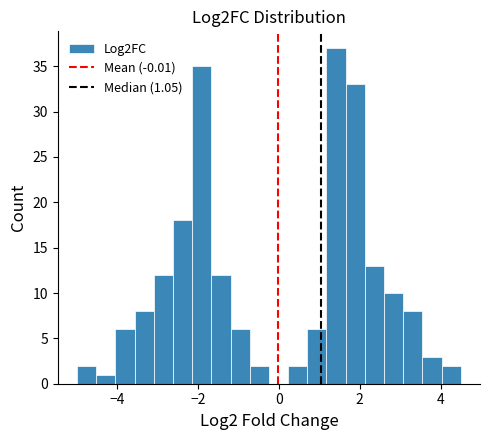

Around what value on the x-axis is the tallest bar? Give the approximate position of its centre, as read against the axis.

1.4